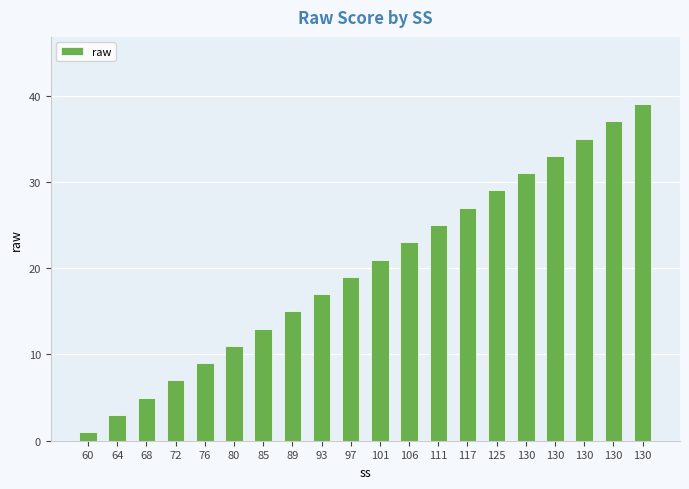

What is the difference between the second highest and second lowest values?

34